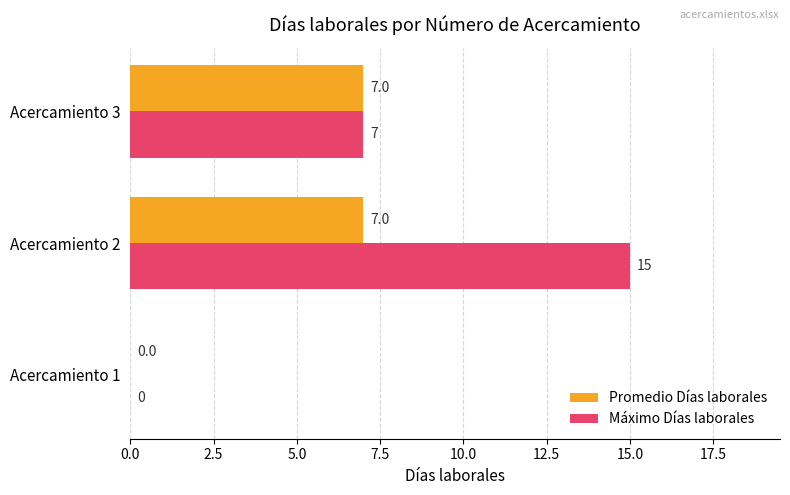

Which series has the largest total across all categories?

Máximo Días laborales